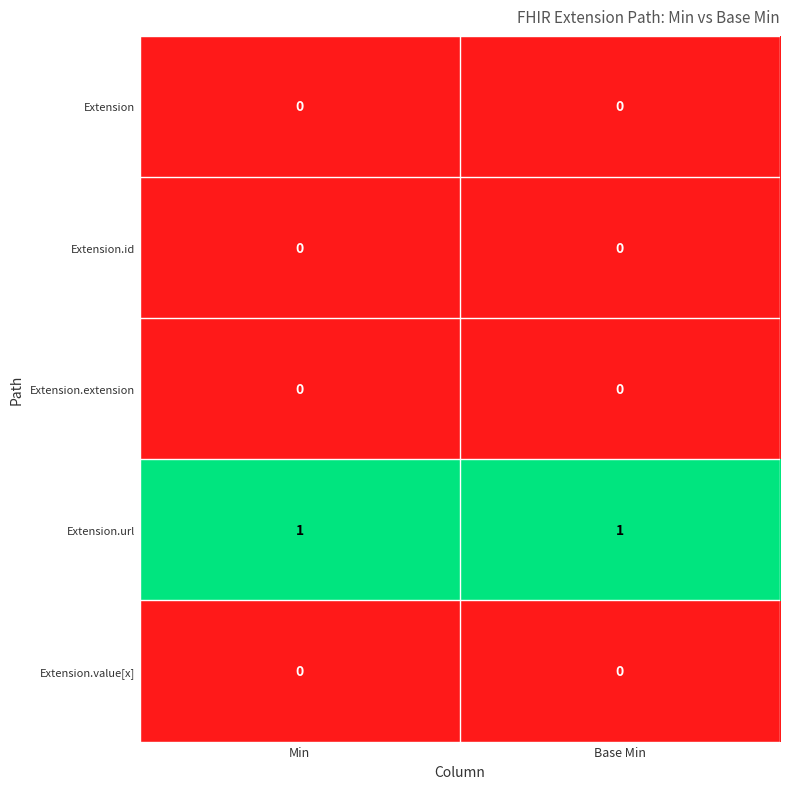

Is the value of Extension.url at Base Min greater than the value of Extension.extension at Min?

Yes